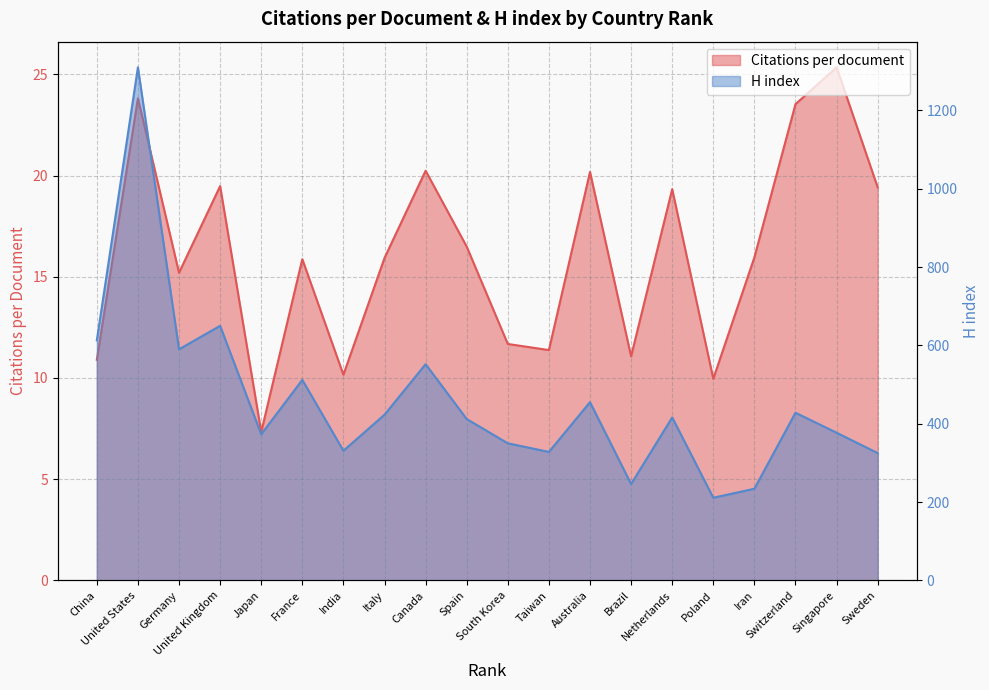

What is the label of the 4th point from the right?

Iran